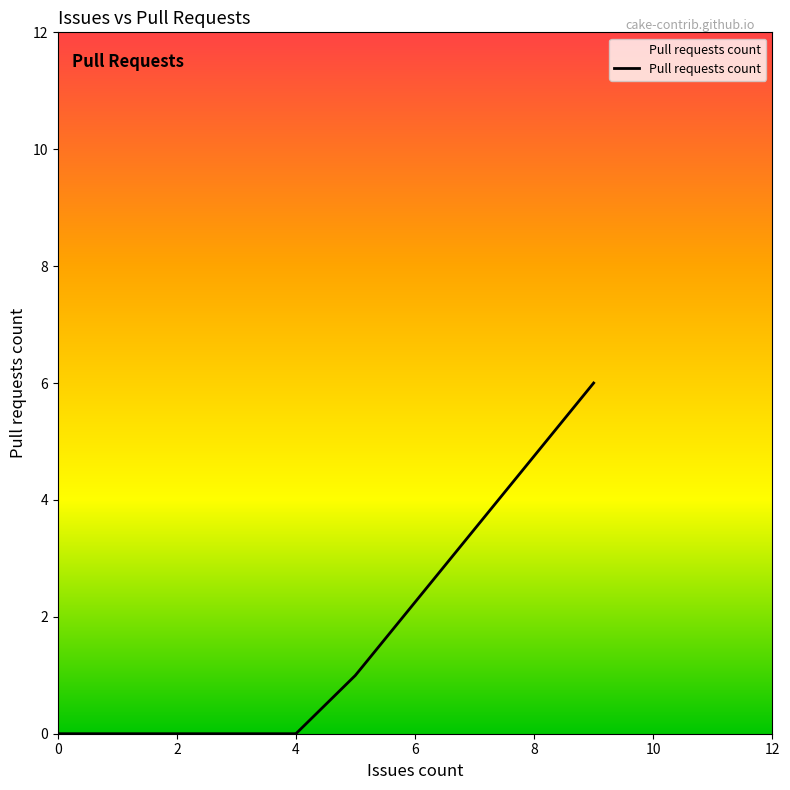

What is the maximum value shown in the chart?

6.0